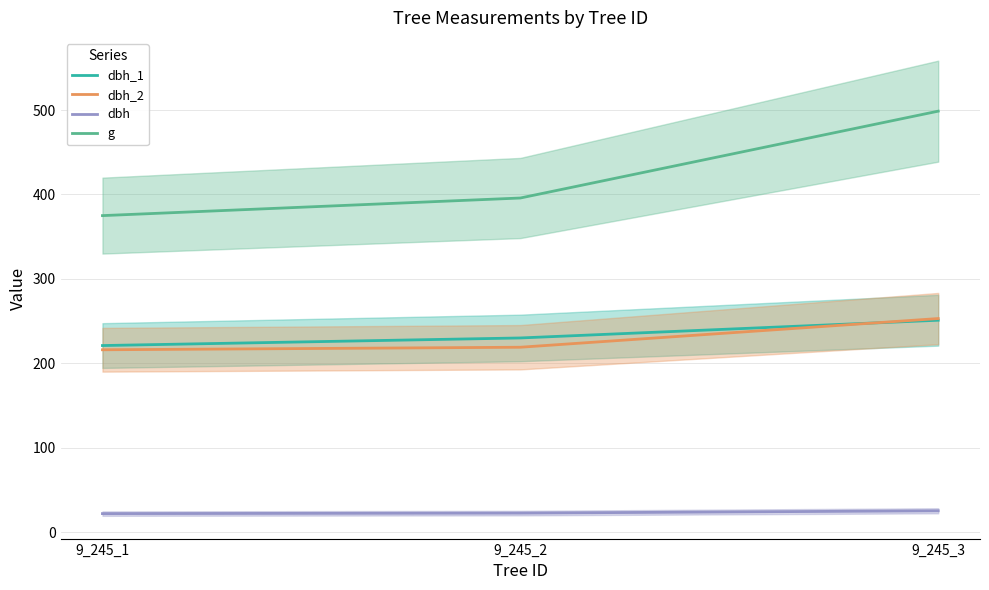

How many data points in dbh are less than 22?

1